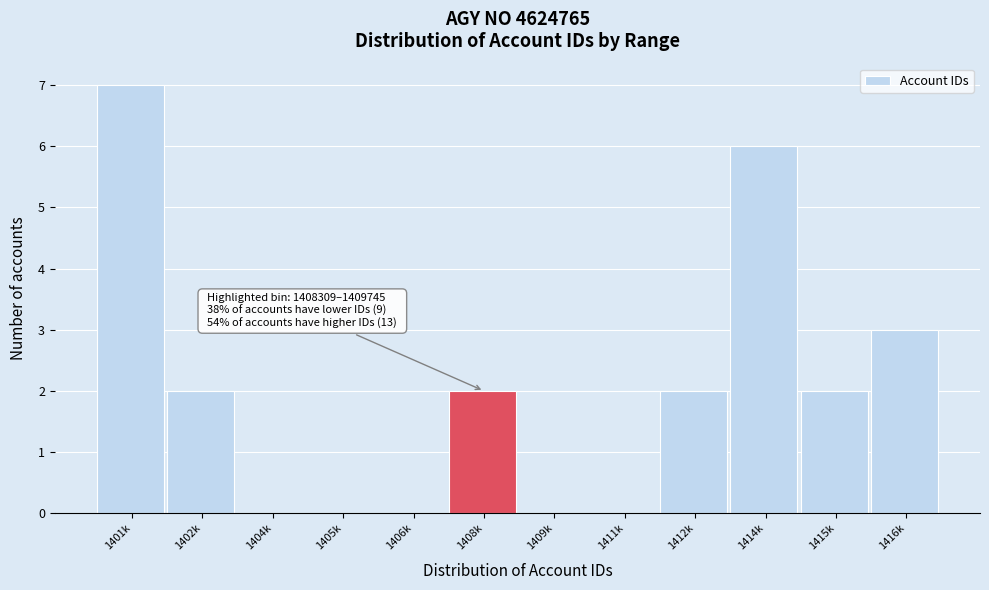

Reading left to right, list all the values displayed in this chart.

1401k=7	1402k=2	1404k=0	1405k=0	1406k=0	1408k=2	1409k=0	1411k=0	1412k=2	1414k=6	1415k=2	1416k=3